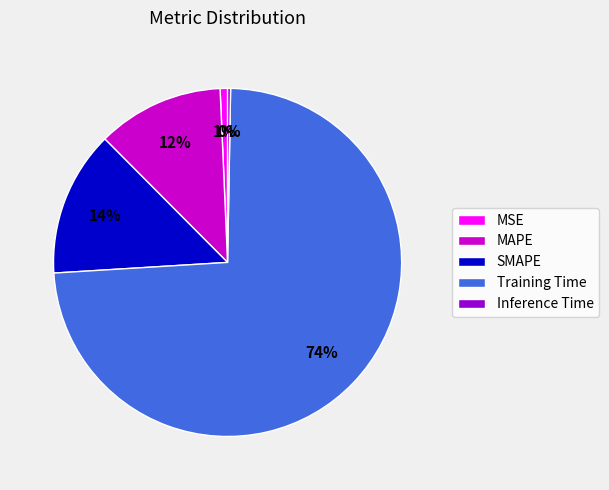

Which slice represents more than half of the pie?

Training Time